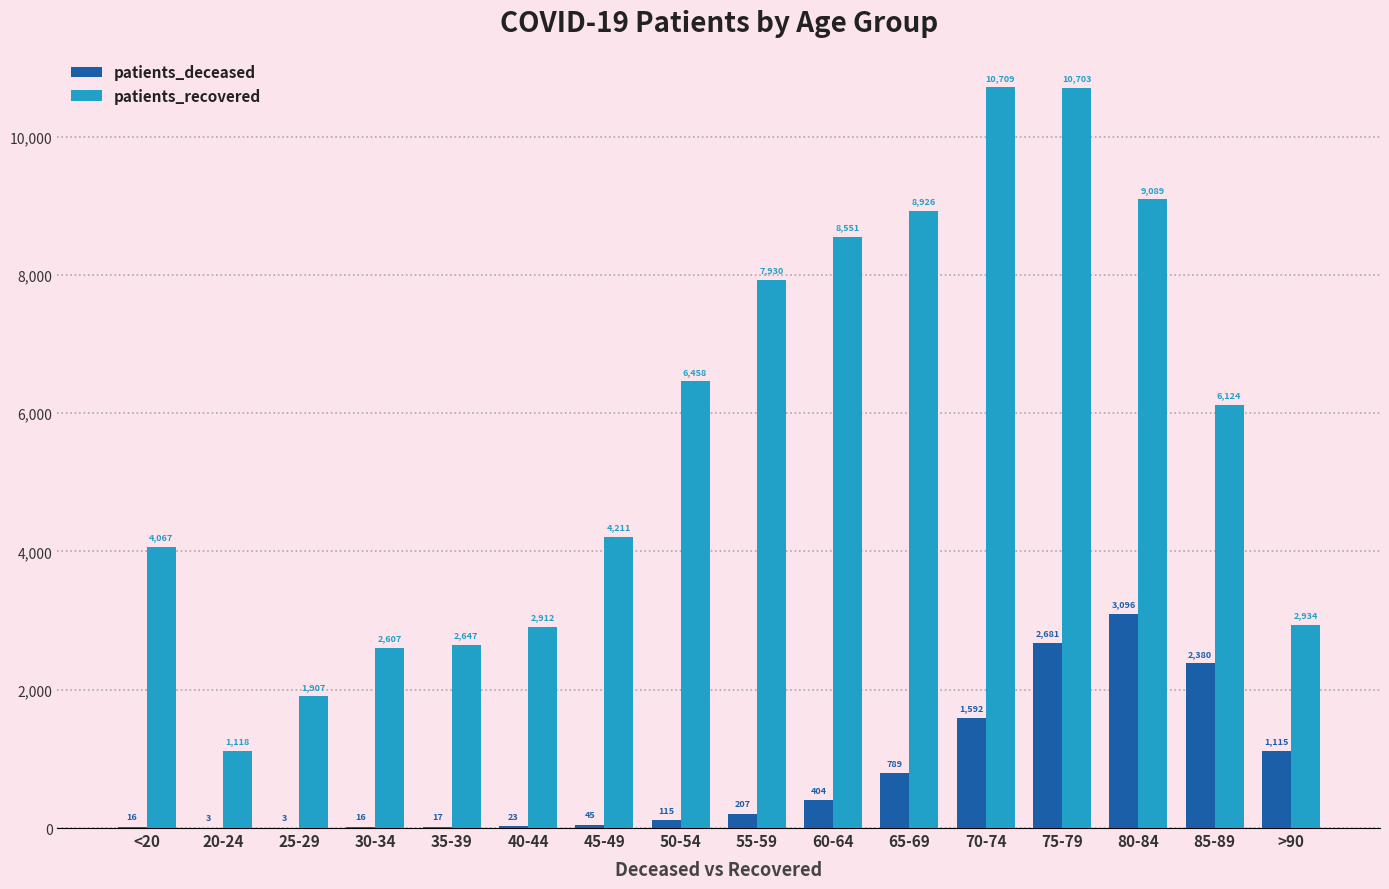

The value of patients_deceased at 40-44 is 23. True or false?

True